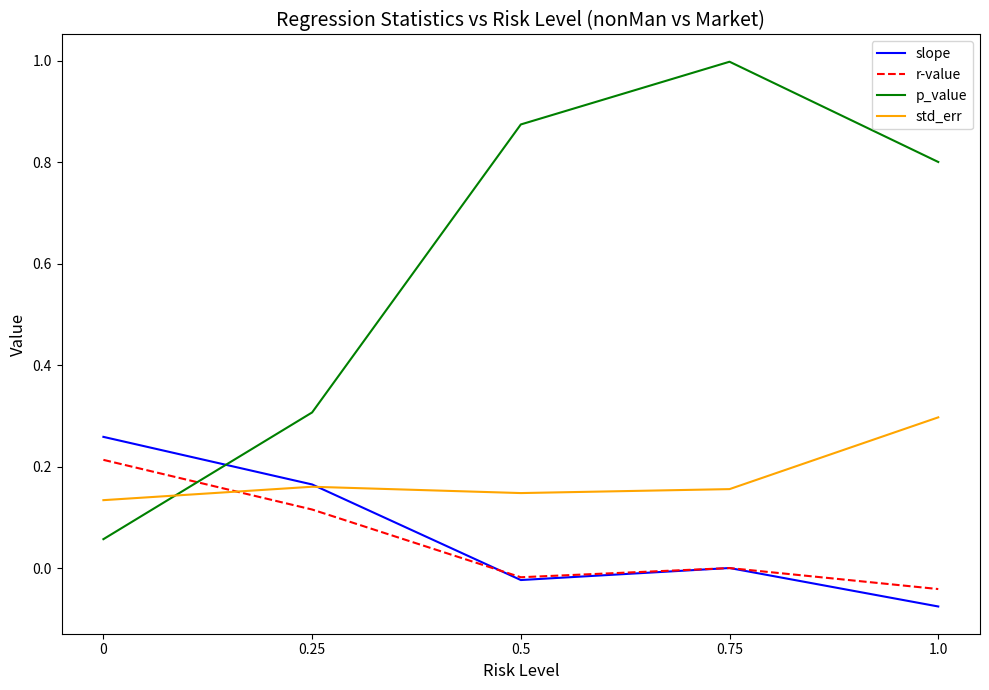

Which category has the lowest value across all series?

1.0